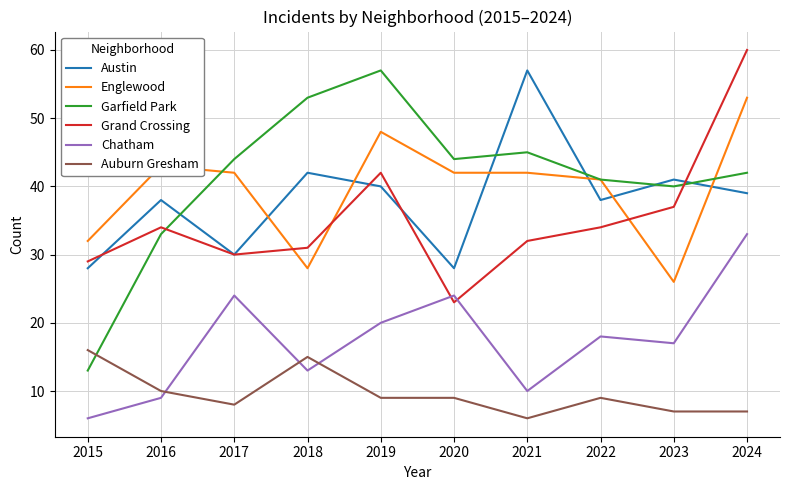

What is the smallest value displayed?

6